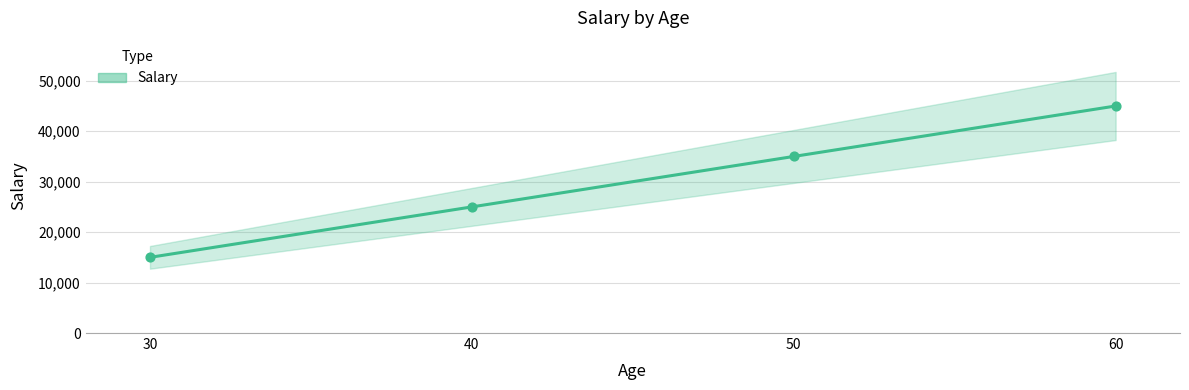

What is the change in value from 40 to 50?

+10000